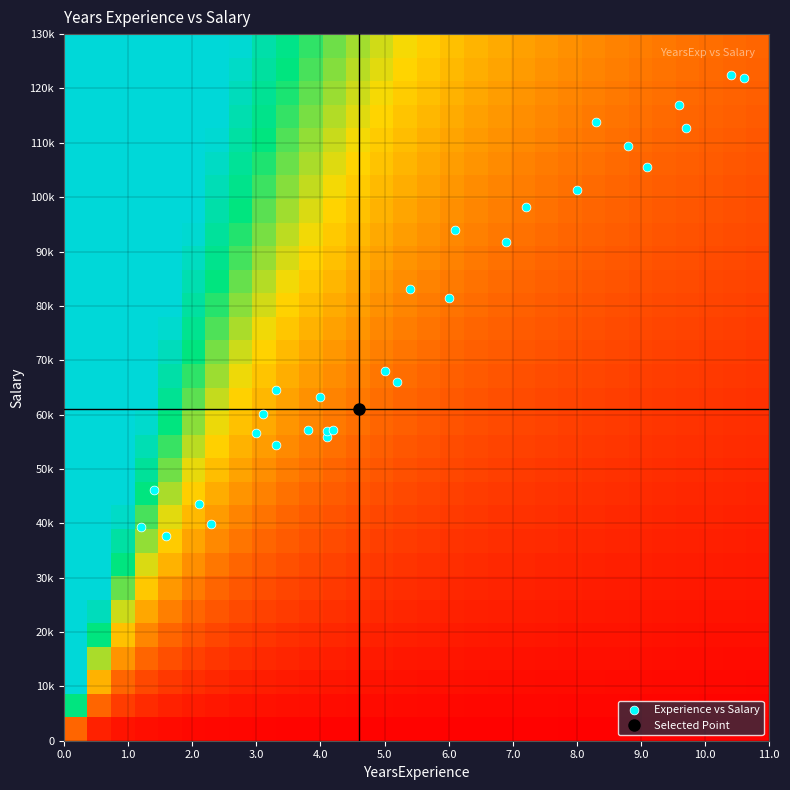

How many categories are shown in the chart?

30